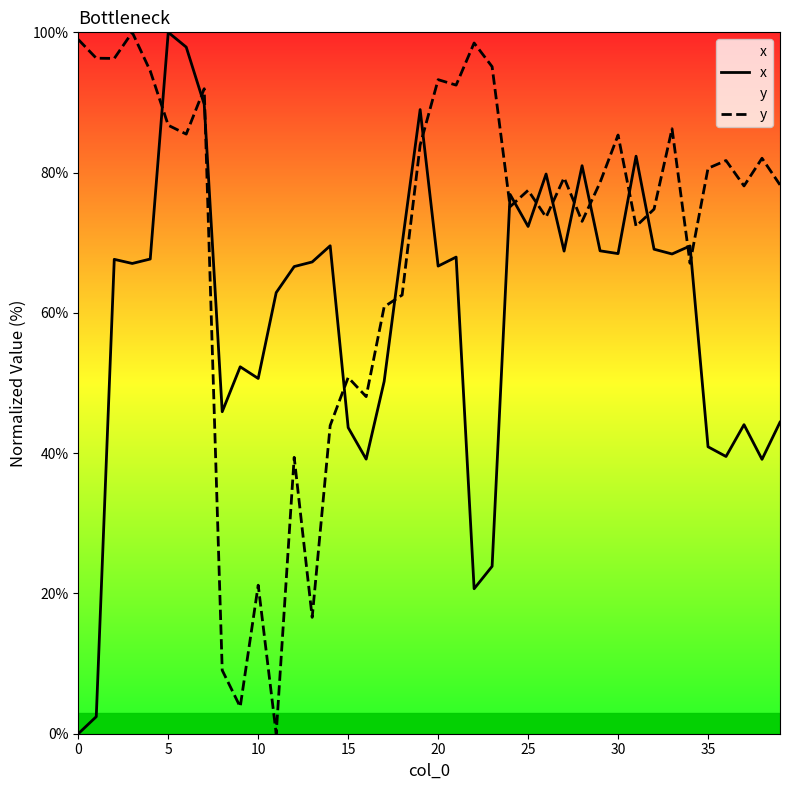

How many times do y and x cross each other?

16